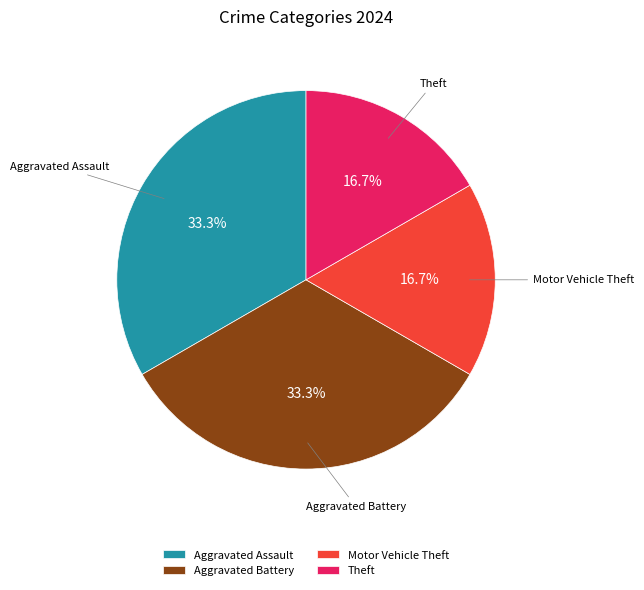

Is there a majority slice in this chart?

No